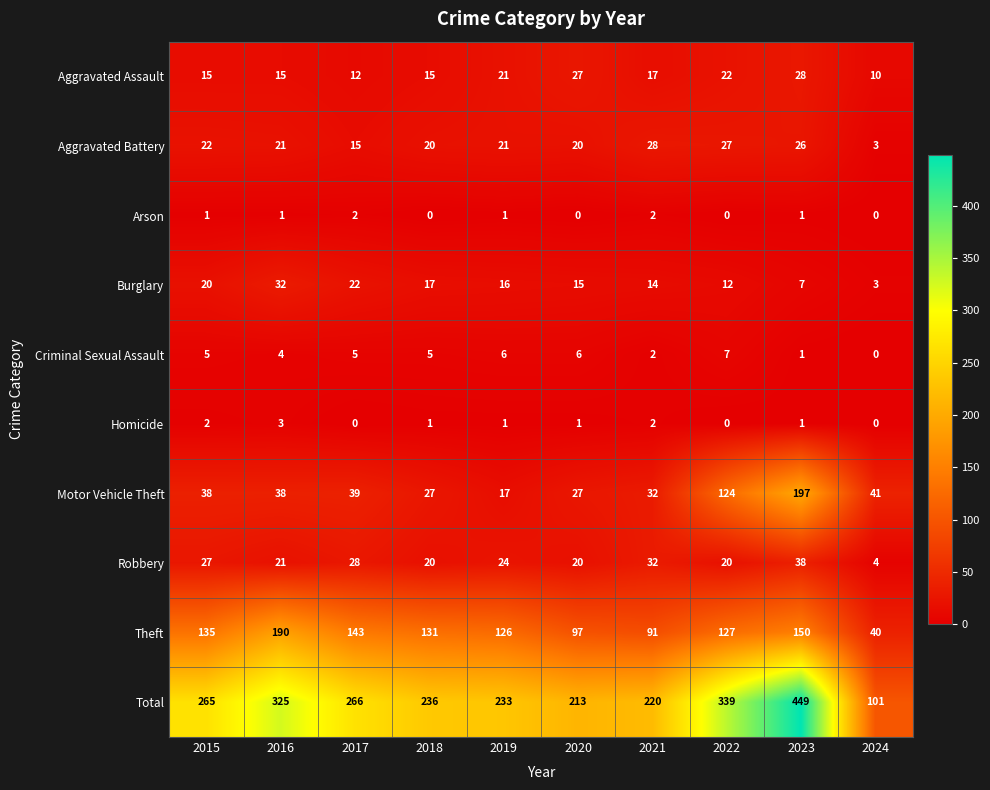

What is the total value across all series at 2024?

202